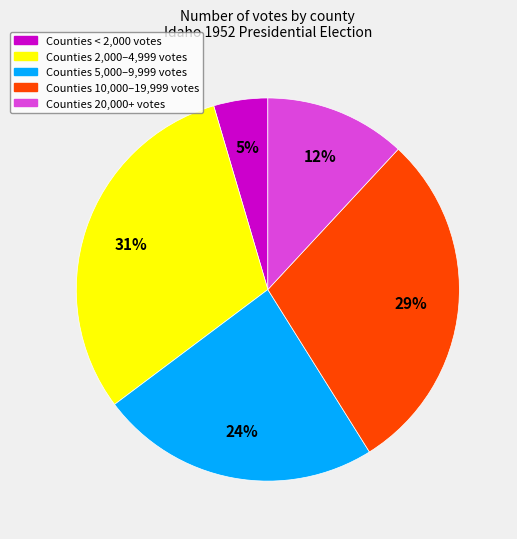

To the nearest percent, what is the average slice percentage?

20%